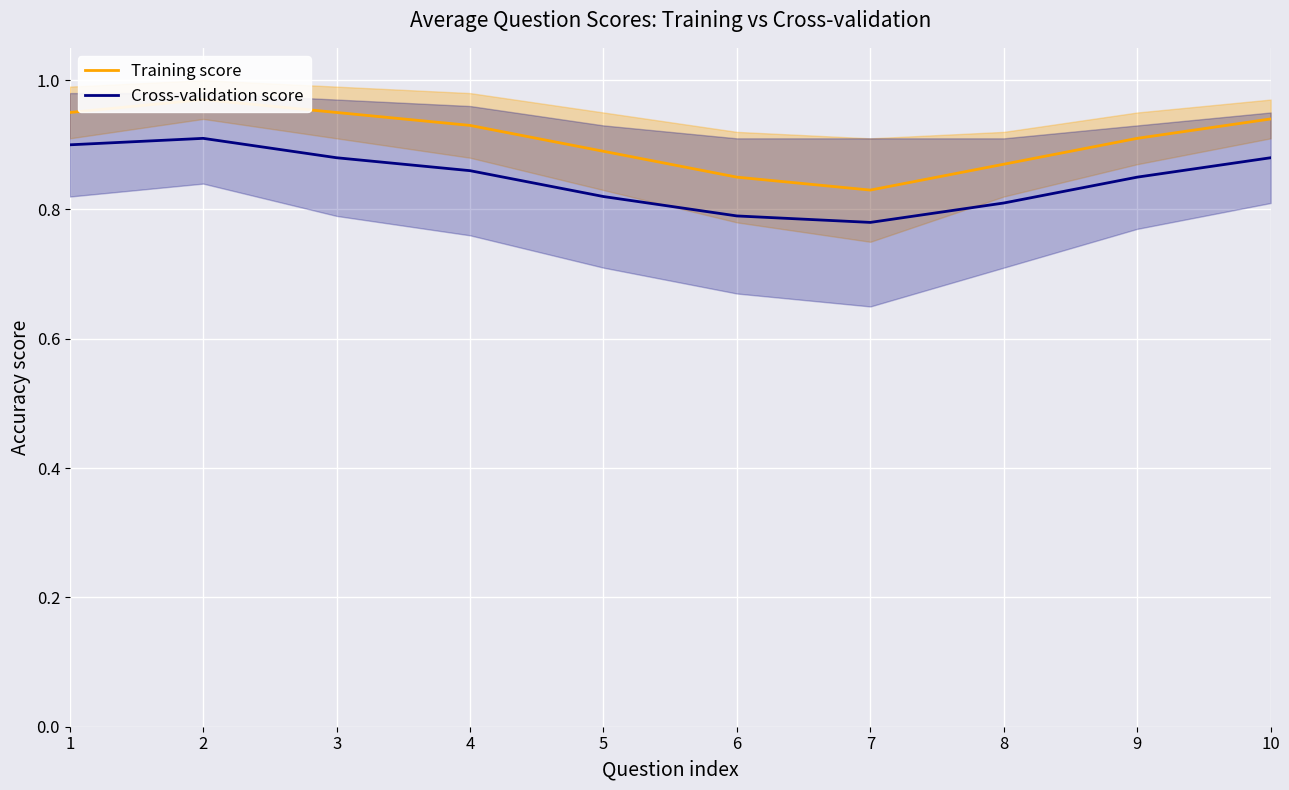

At which category is the sum across all series the highest?

2